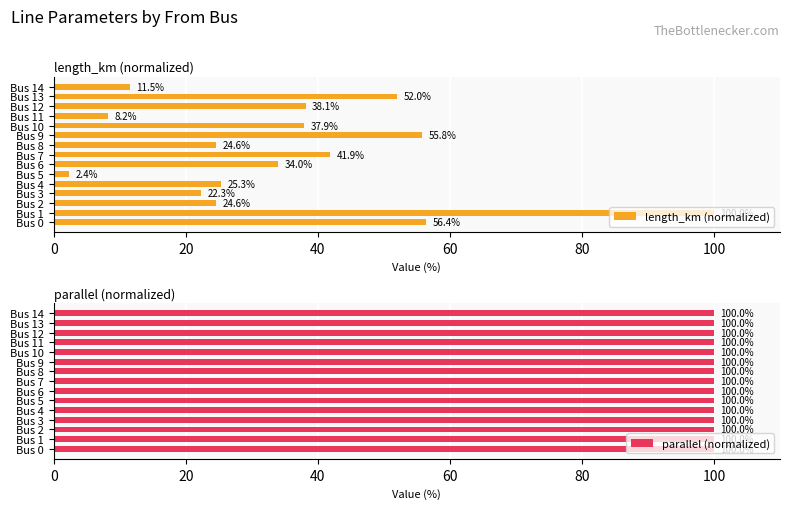

What is the sum of the length_km (normalized) values at Bus 3 and Bus 13?

74.3